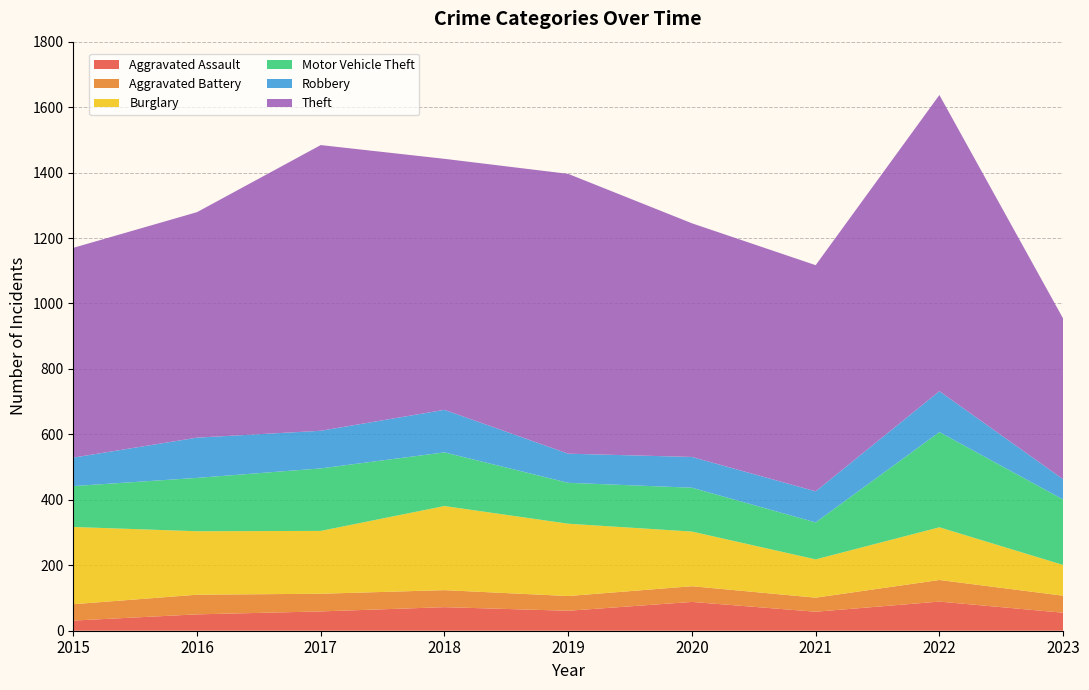

Rank the series by their maximum value, from lowest to highest.

Aggravated Battery, Aggravated Assault, Robbery, Burglary, Motor Vehicle Theft, Theft